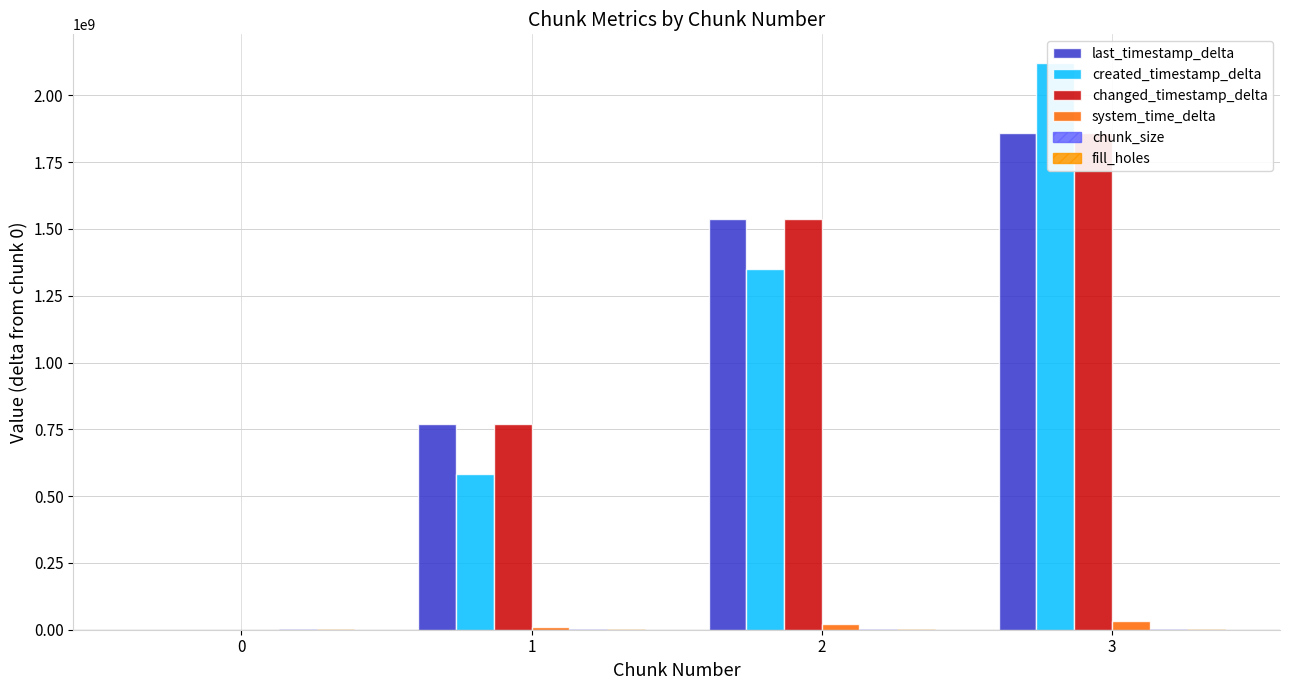

True or false: fill_holes has a value of 0 at 0.

True